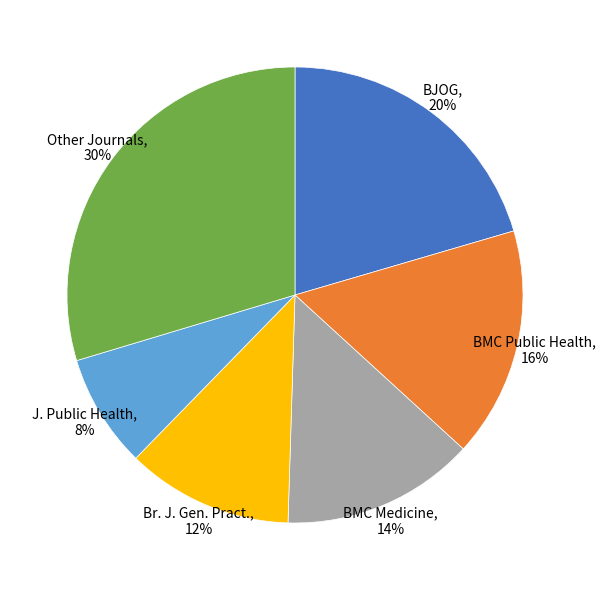

To the nearest percent, what percentage of the pie is Other Journals, 30%?

30%